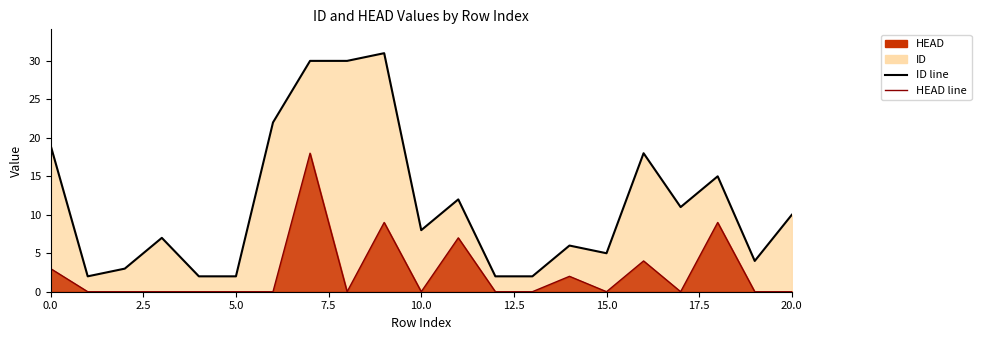

Which series changed the most between 15.0 and 10?

ID line